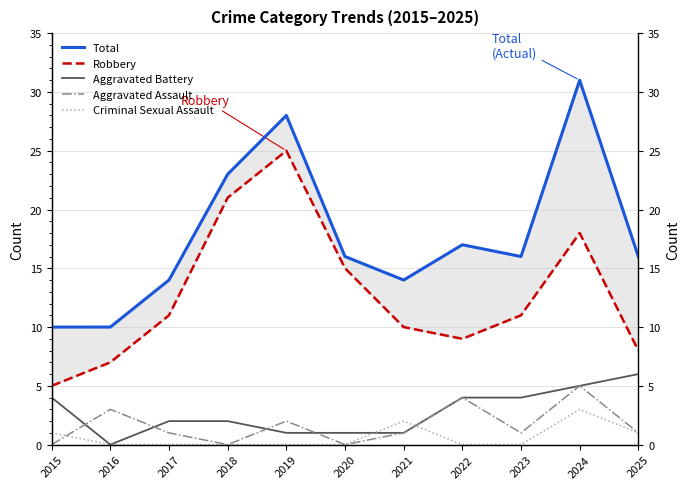

How many interior local peaks does the Robbery series have?

2